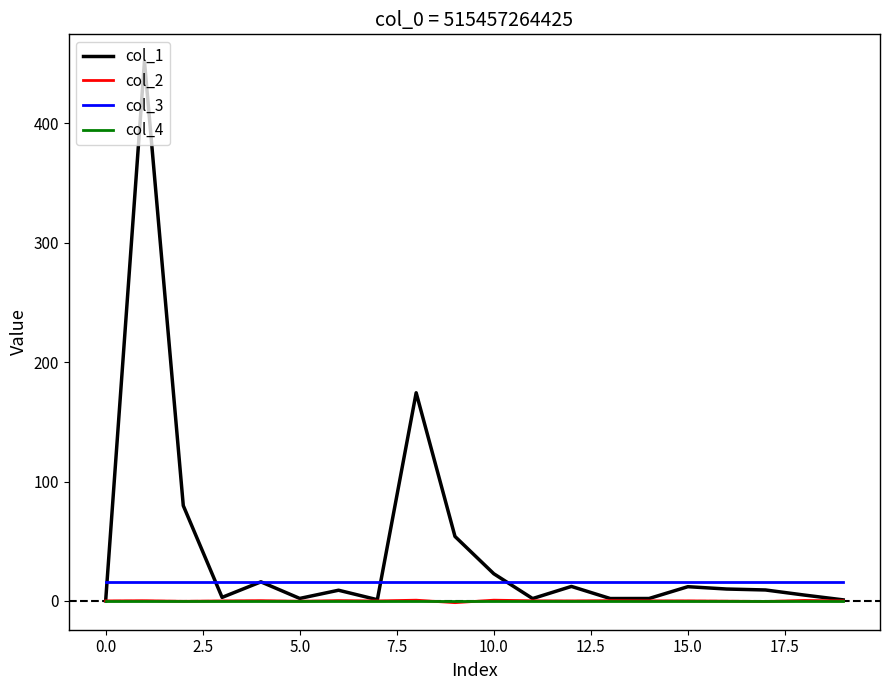

True or false: col_2 and col_3 cross at least once.

False